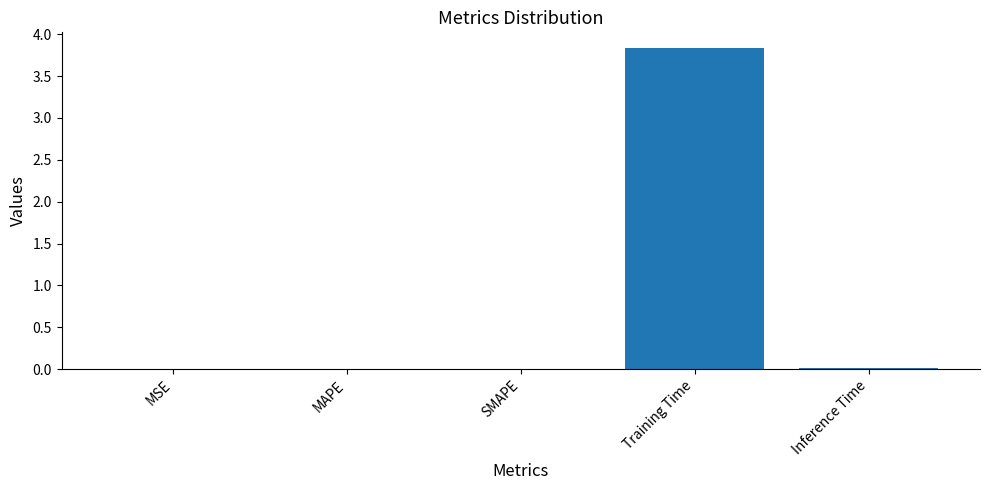

What is the sum of all values?

3.8